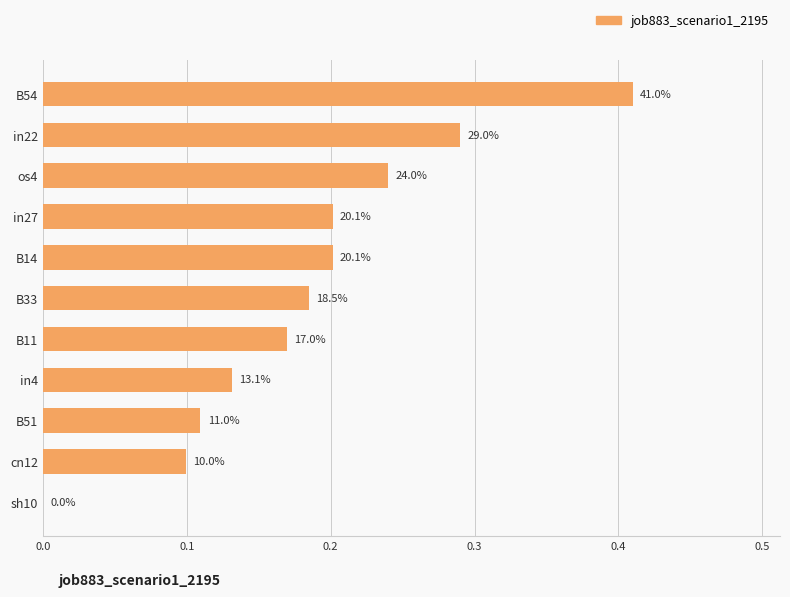

Are the bars horizontal?

Yes